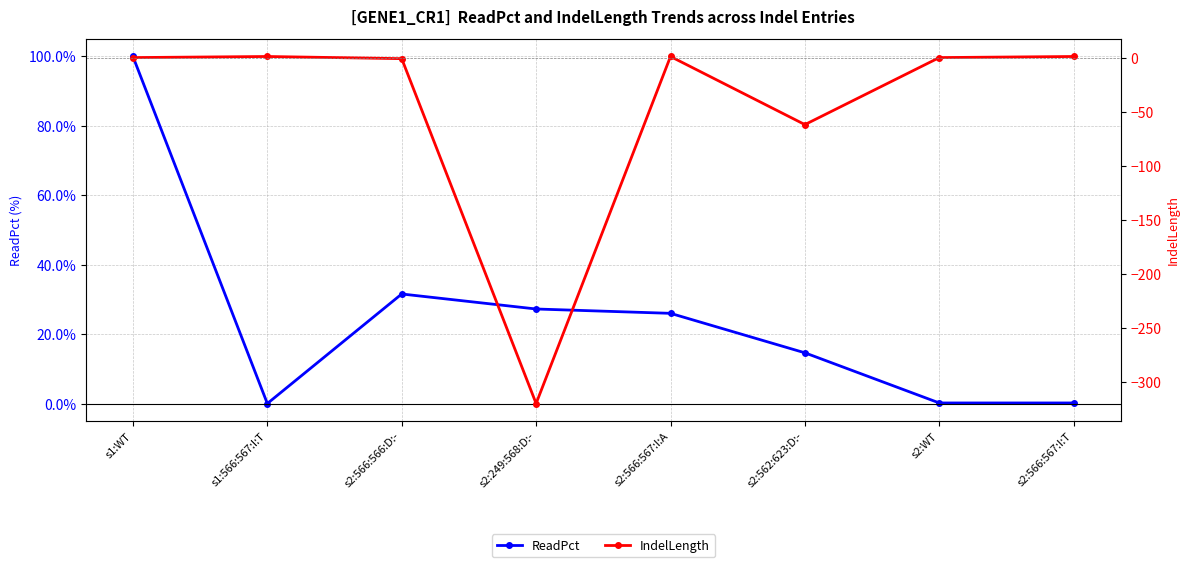

What is the difference between the maximum and minimum values in the IndelLength series?

321.0